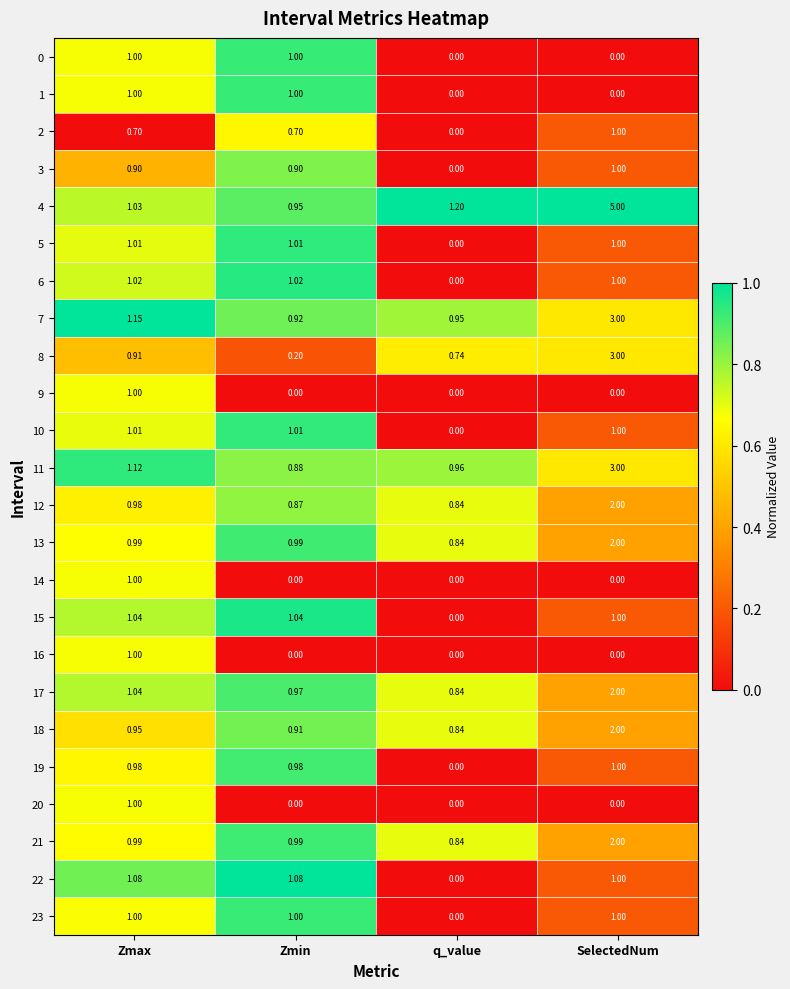

At which category is the sum across all series the highest?

SelectedNum